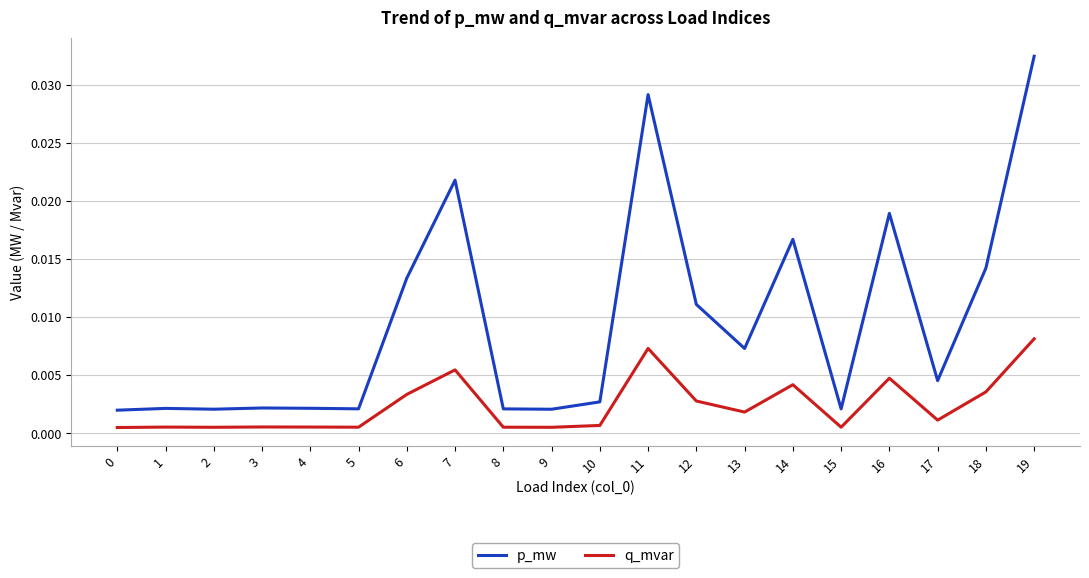

Rank the series at 5 from highest to lowest value.

p_mw, q_mvar